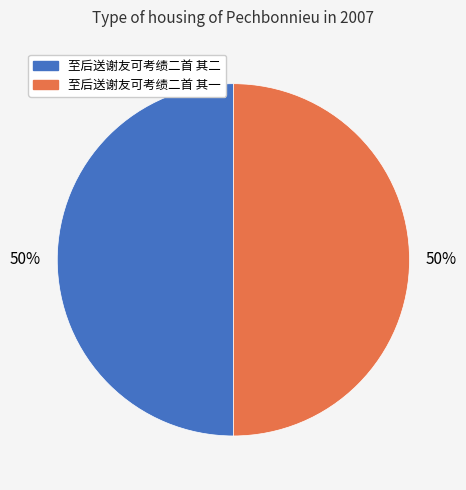

How many slices are in this pie chart?

2